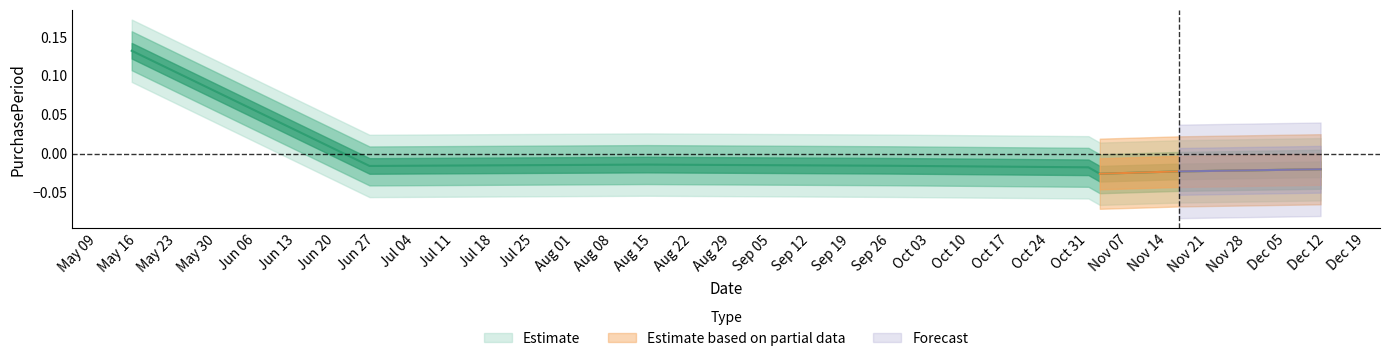

Rank the categories by value from lowest to highest.

2017-11-02, 2017-11-16, 2017-12-11, 2017-10-31, 2017-06-26, 2017-09-26, 2017-08-14, 2017-05-15